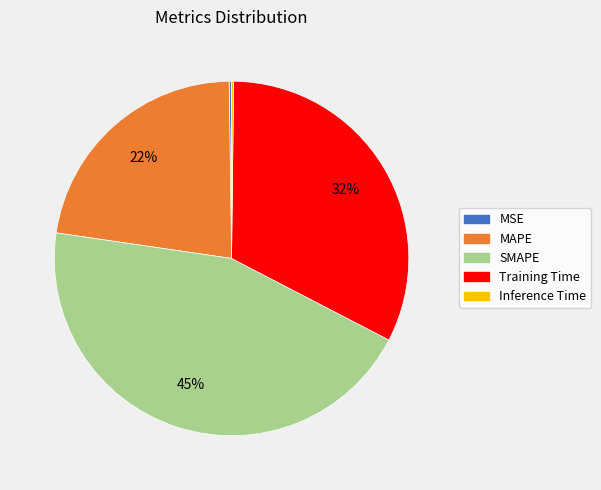

What is the largest slice in the pie chart?

SMAPE